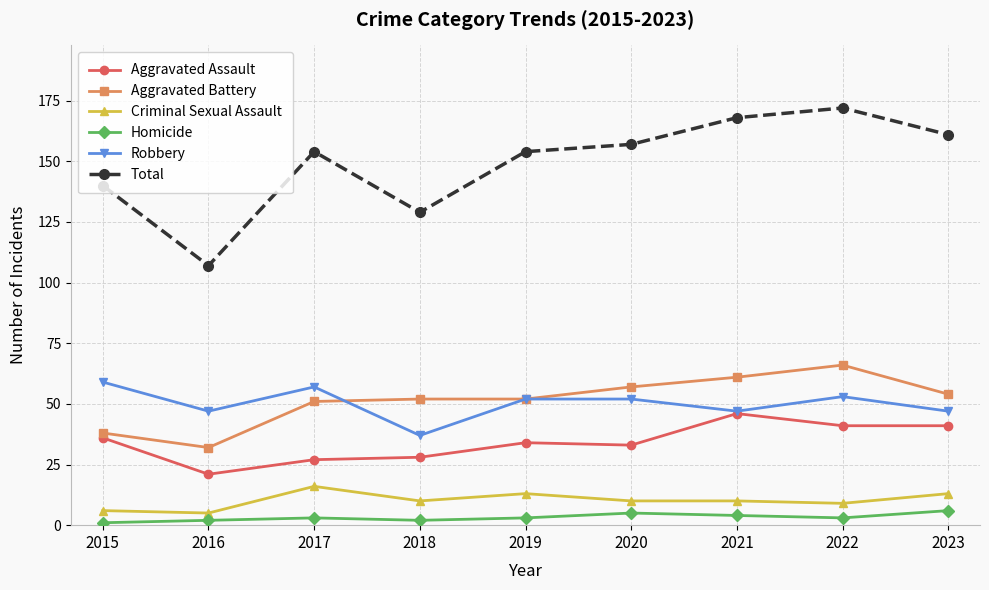

Is the value of Total at 2022 greater than the value of Aggravated Battery at 2016?

Yes